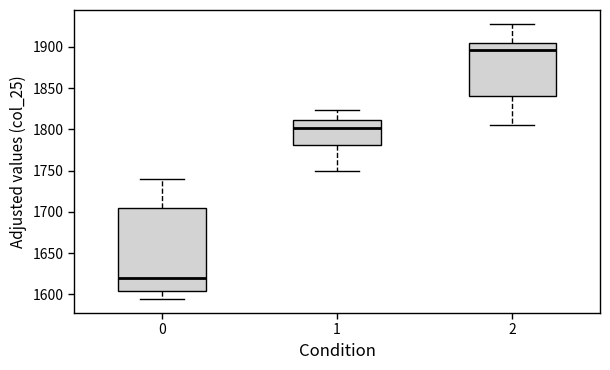

Which box has the highest median line?

2